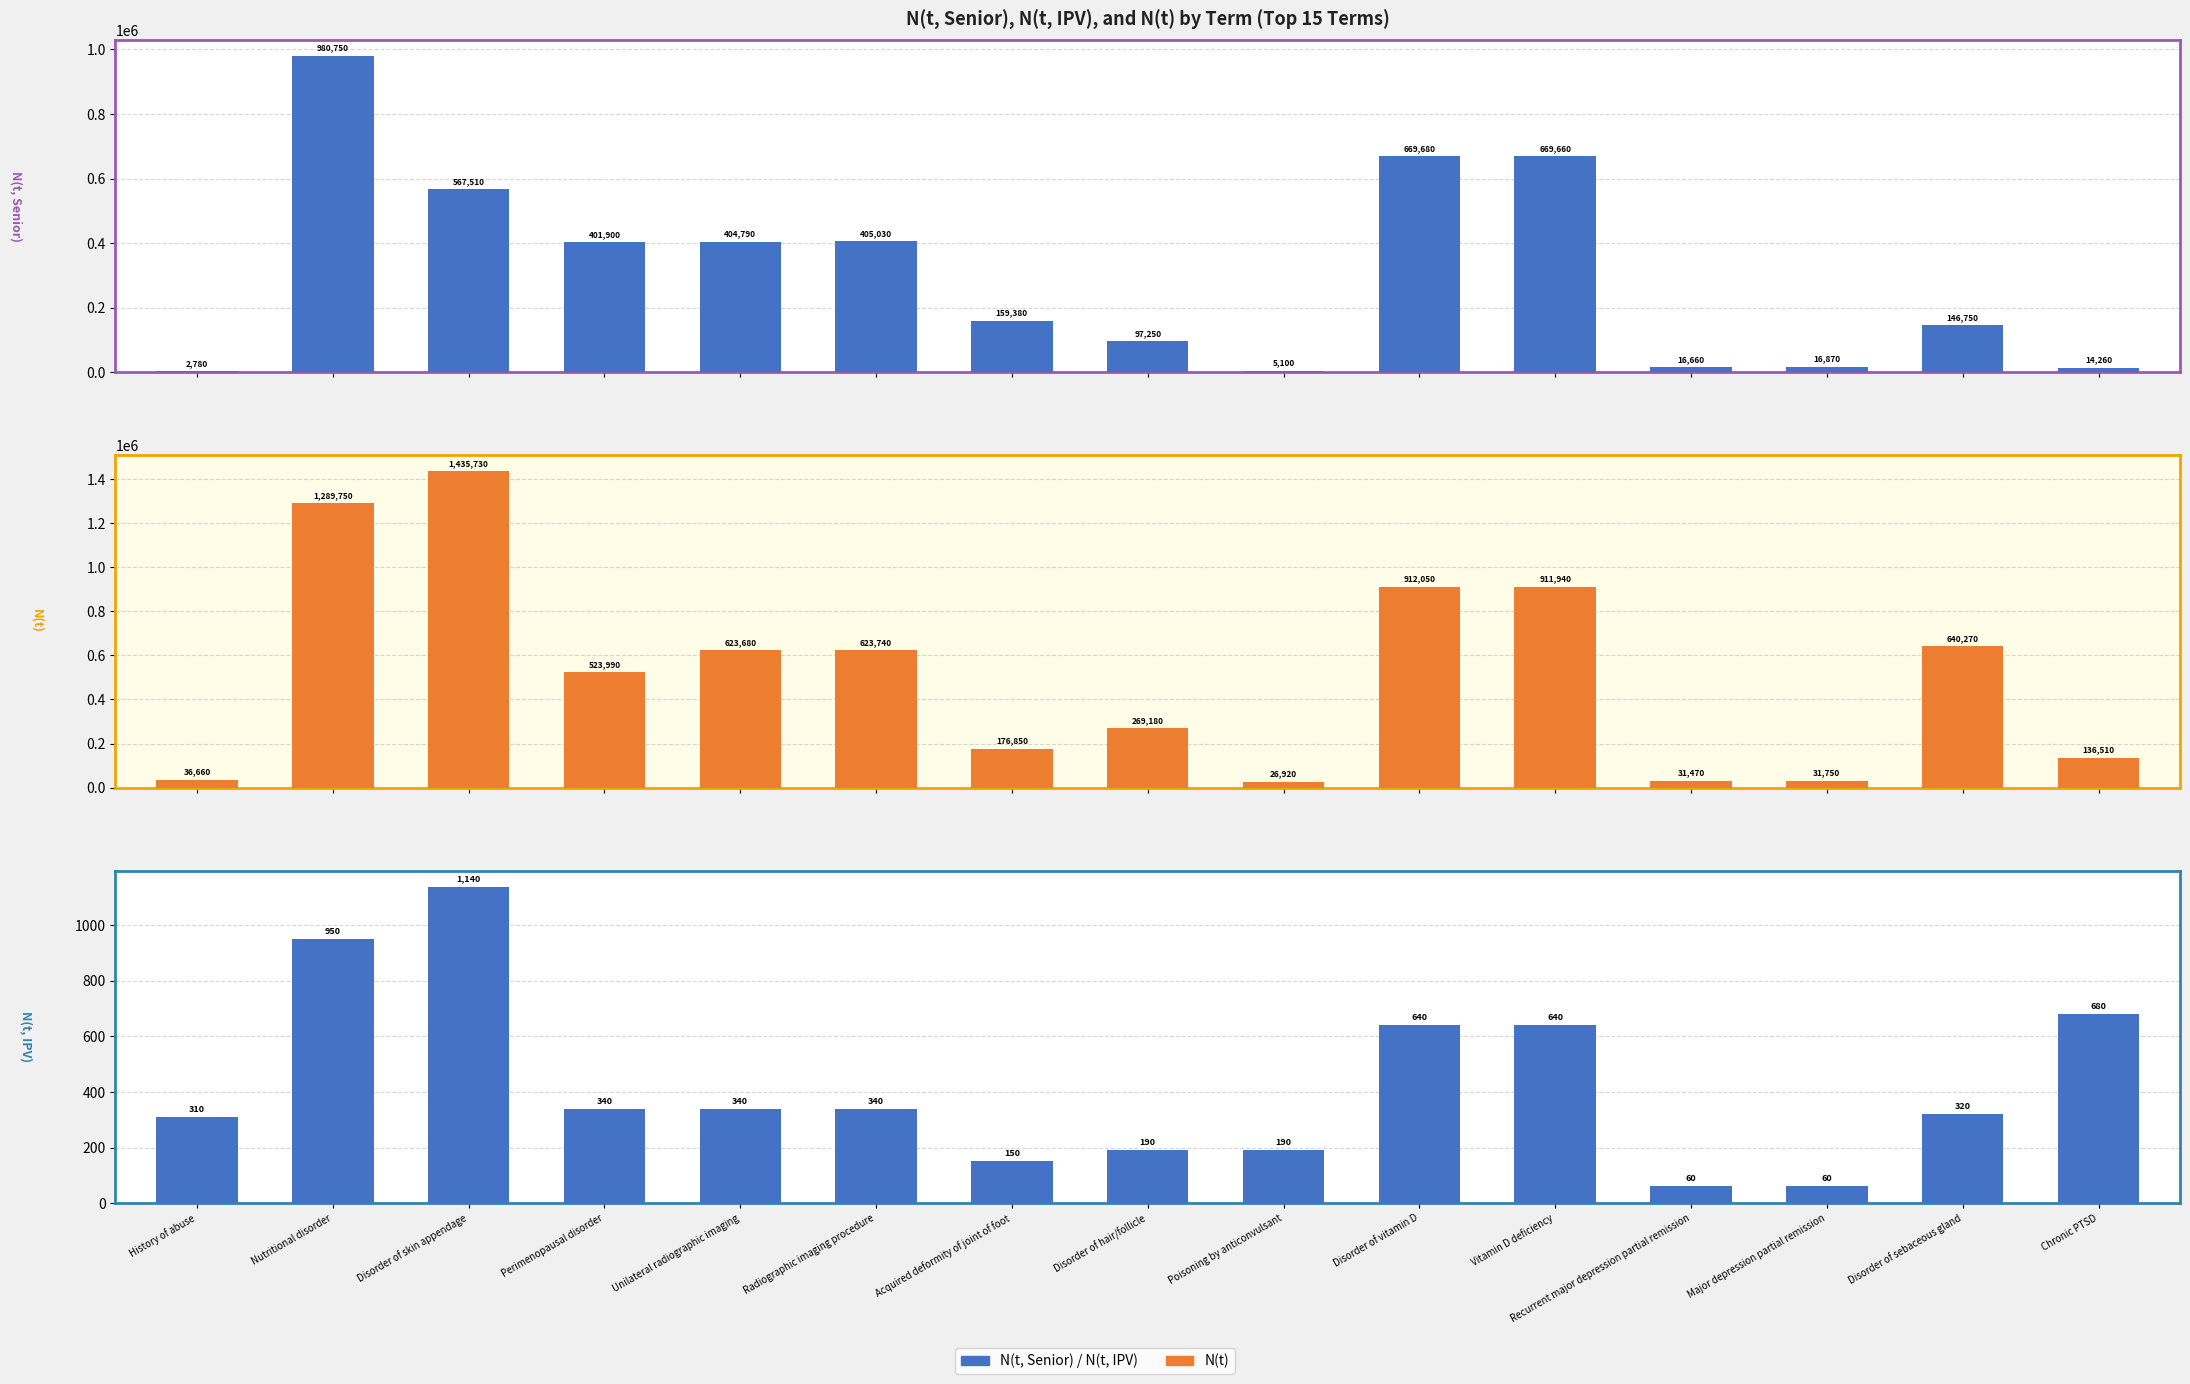

What is the sum of the Increase values at Disorder of vitamin D and Chronic PTSD?

683940